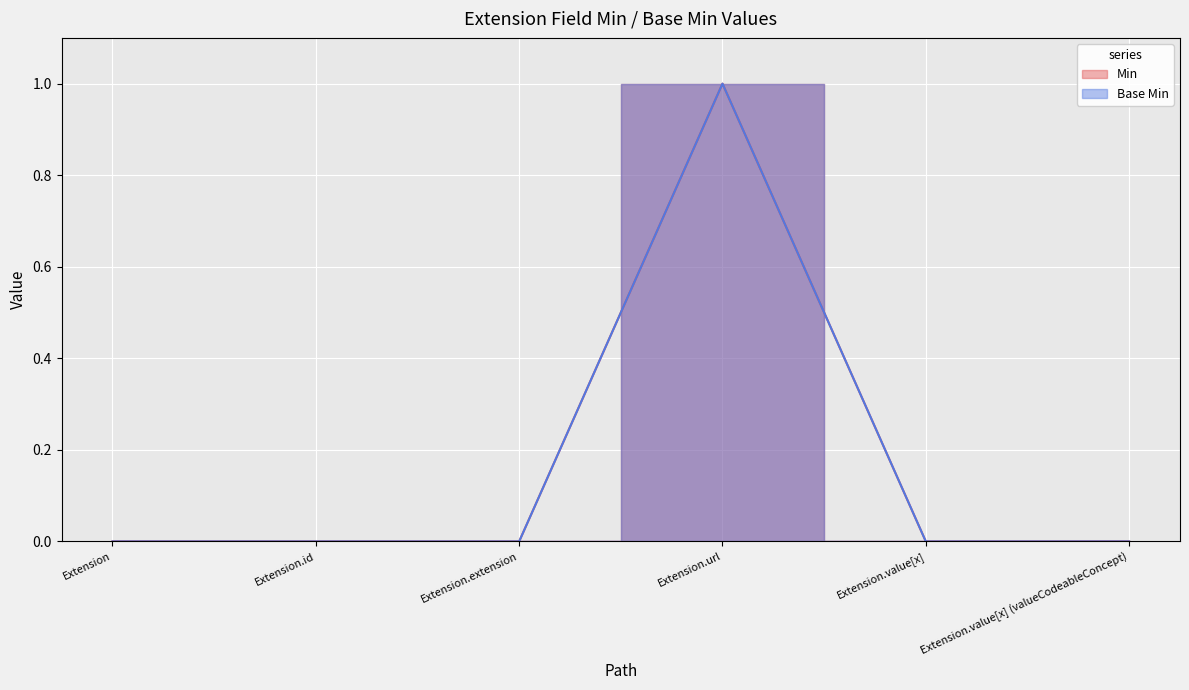

How many data points in Base Min are above 0?

1